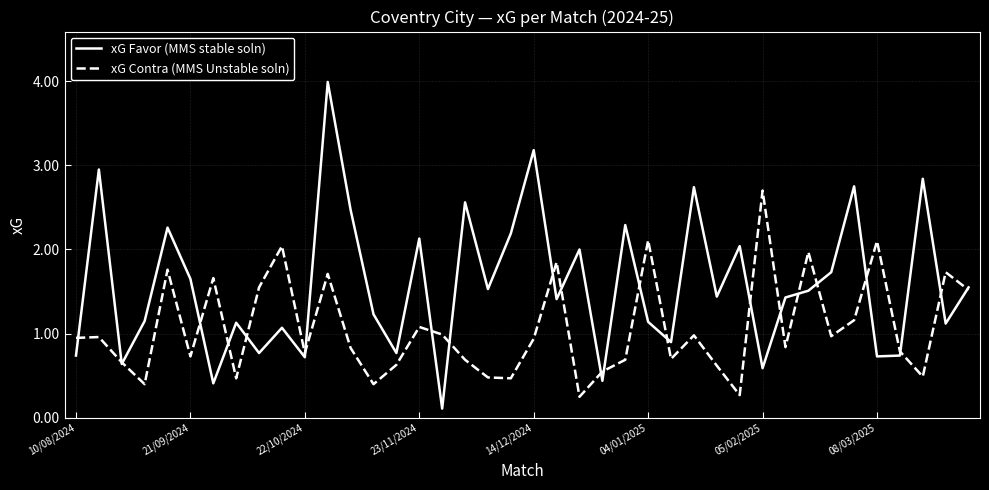

List the series in order of their peak value, highest first.

xG Favor (MMS stable soln), xG Contra (MMS Unstable soln)